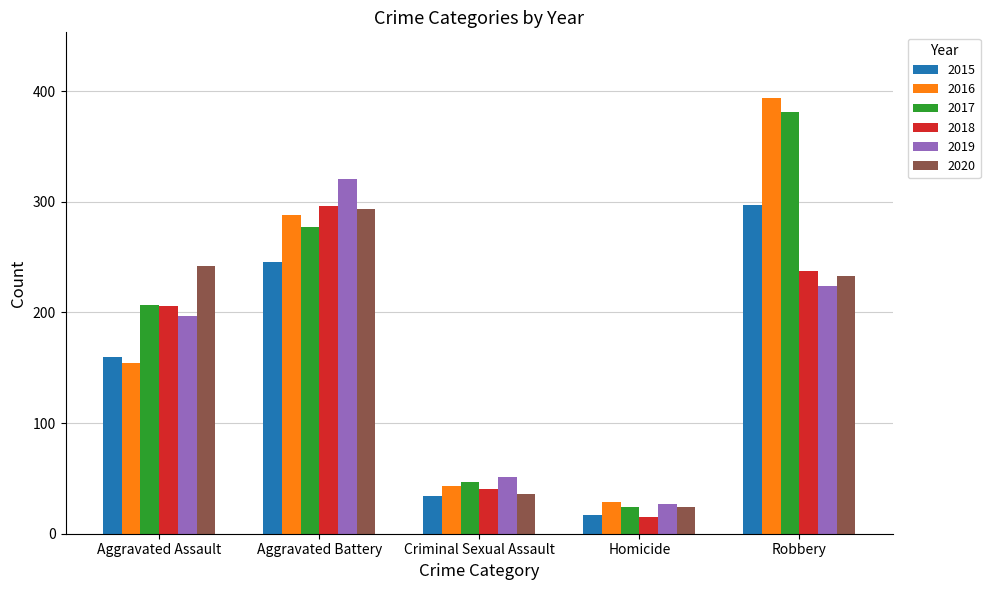

At which category does the chart reach its minimum across all series?

Homicide